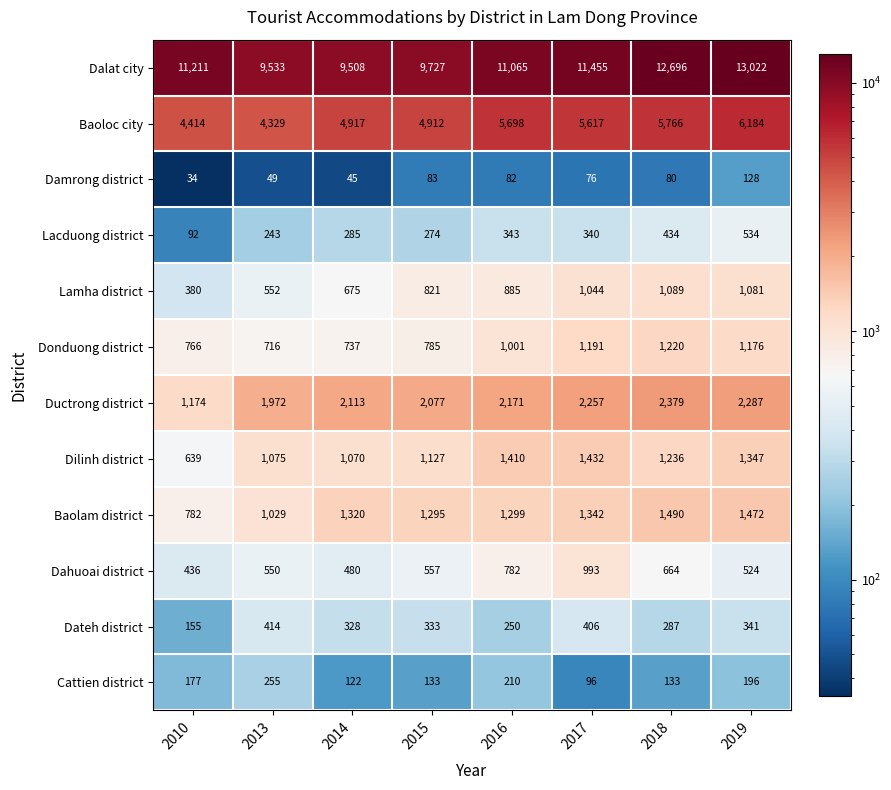

What is the difference between the maximum and minimum values in the Baoloc city series?

1855